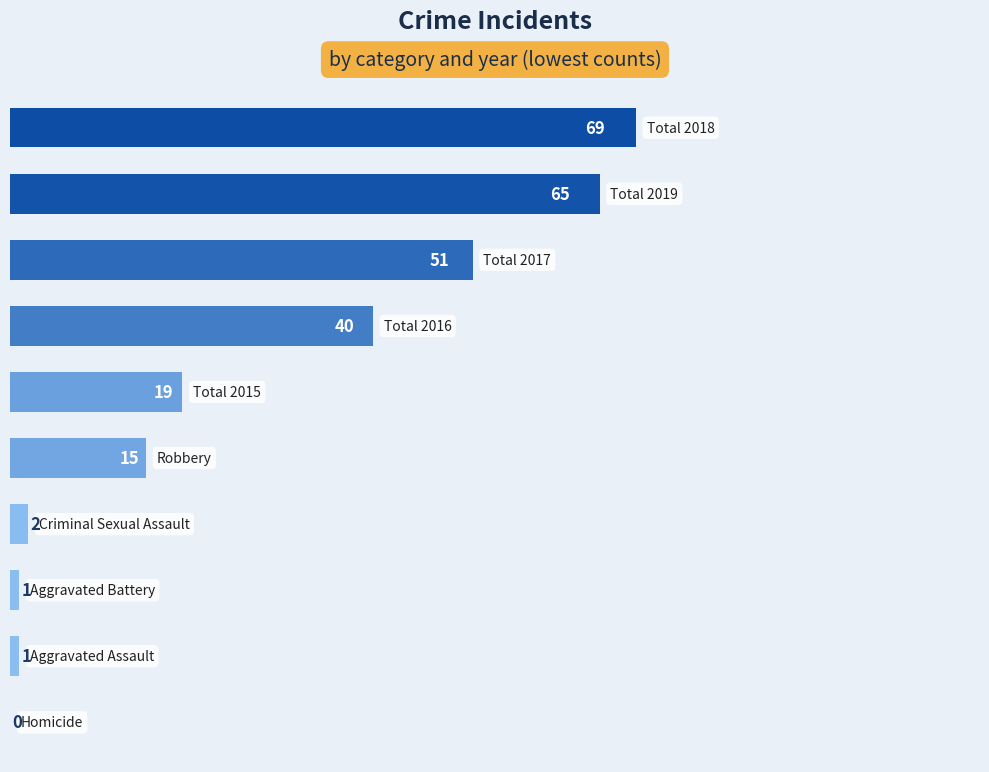

What is the sum of all values?

263